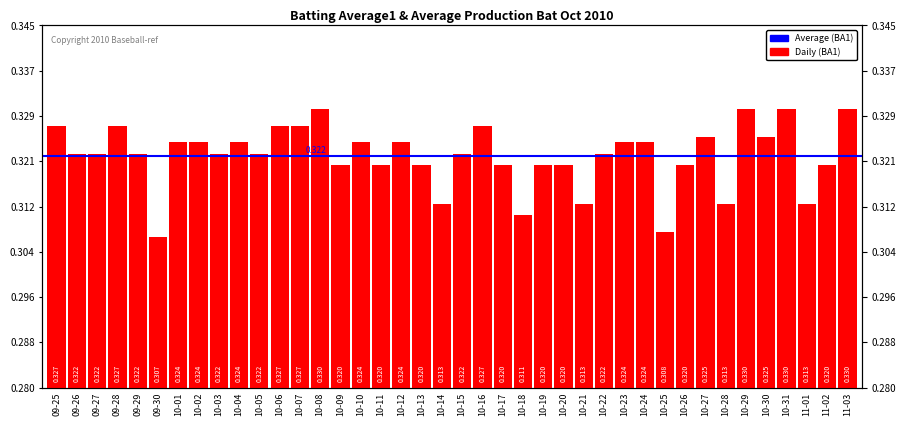

What is the label of the 27th bar from the left?

10-21